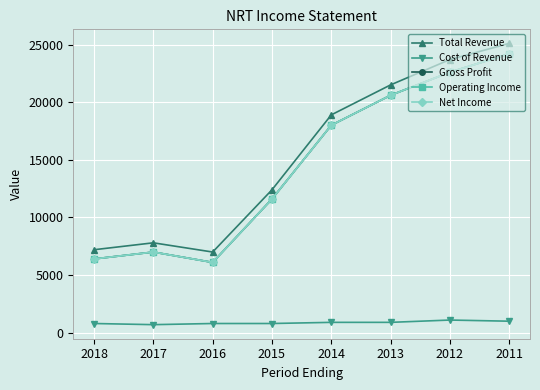

True or false: Cost of Revenue and Gross Profit intersect in this chart.

False